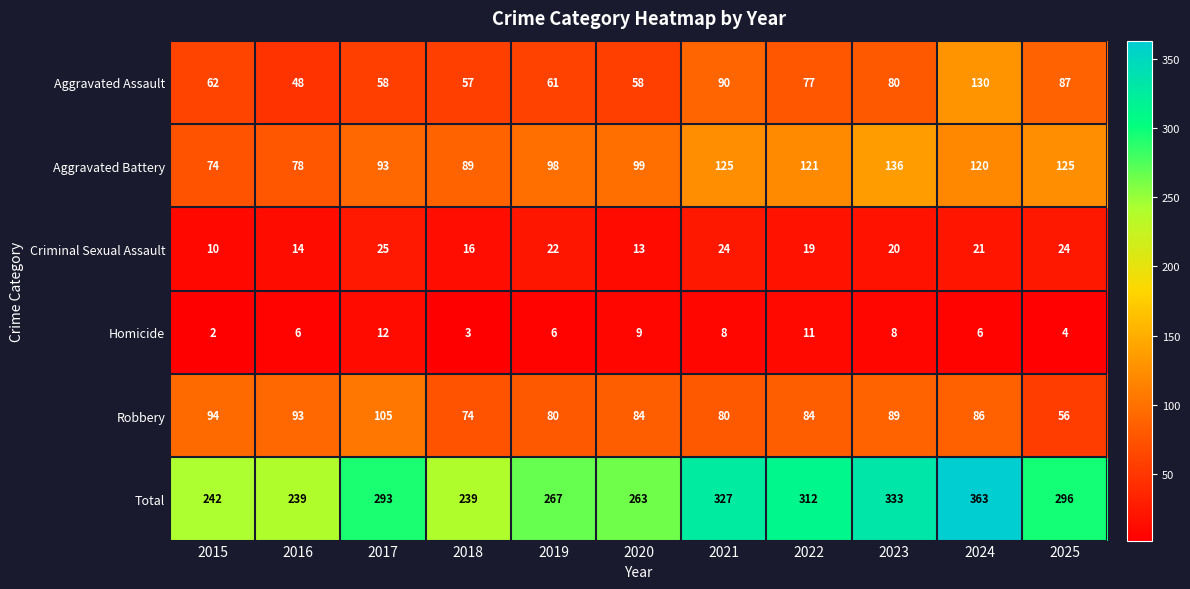

Which series changed the most between 2018 and 2023?

Total